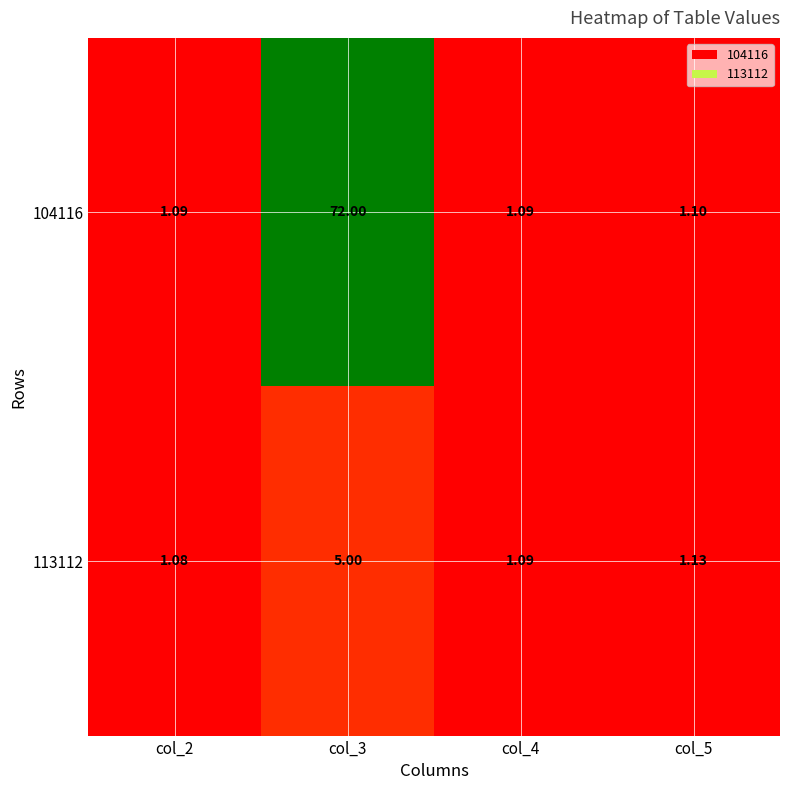

Is the value of 113112 at col_2 greater than the value of 104116 at col_3?

No